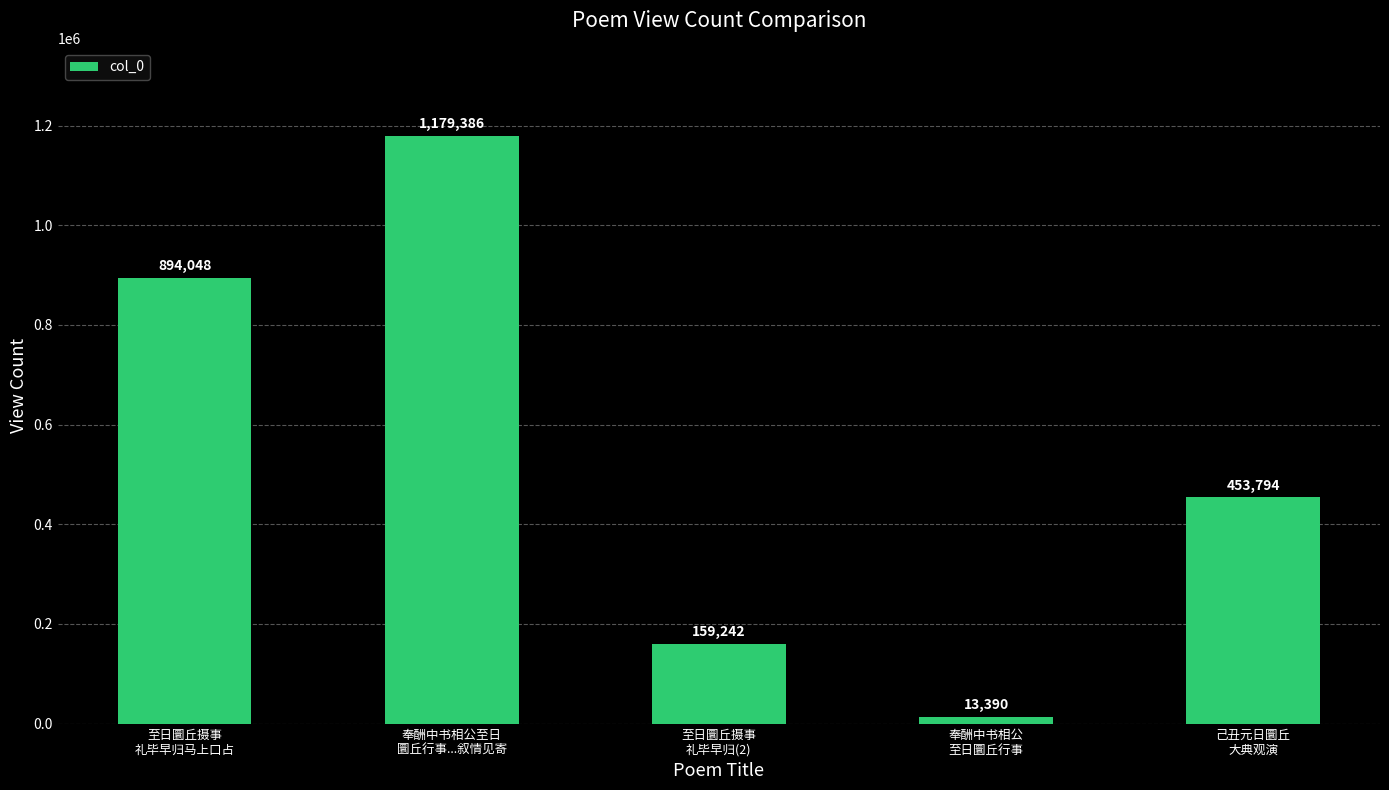

Rank the categories by value from lowest to highest.

奉酬中书相公
至日圜丘行事, 至日圜丘摄事
礼毕早归(2), 己丑元日圜丘
大典观演, 至日圜丘摄事
礼毕早归马上口占, 奉酬中书相公至日
圜丘行事...叙情见寄